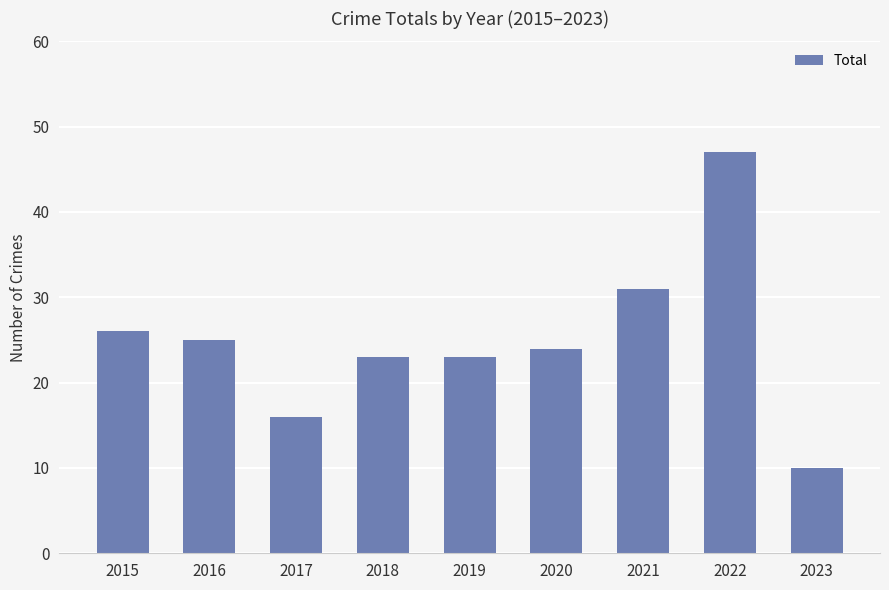

What is the difference between the second highest and minimum values?

21